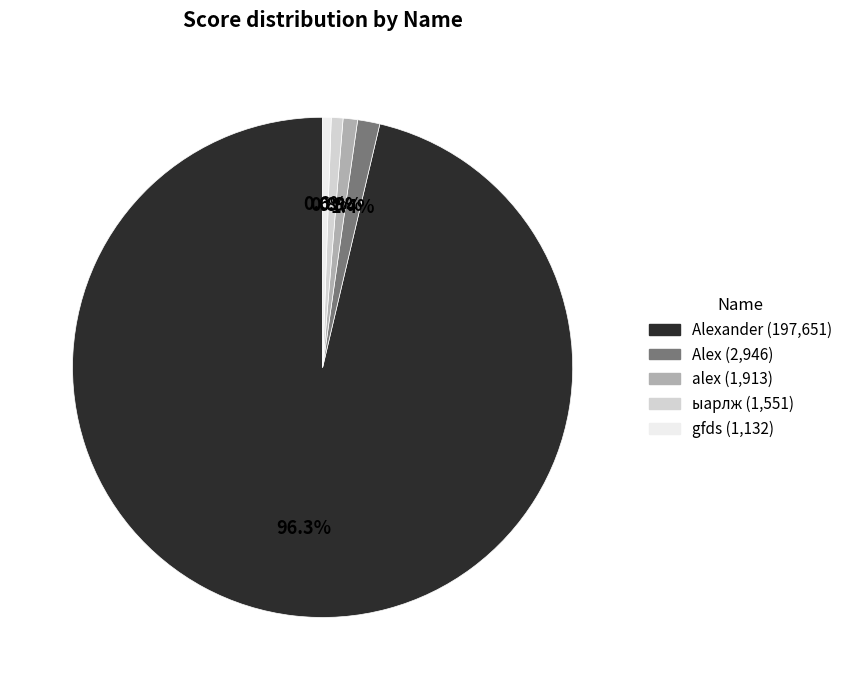

Is there a majority slice in this chart?

Yes